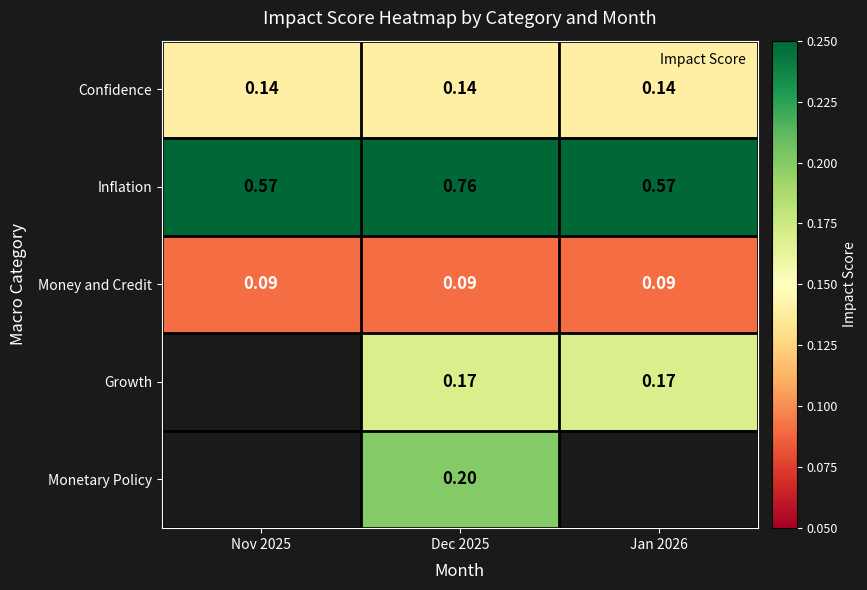

The Inflation series shows 0.3 at Dec 2025. True or false?

False